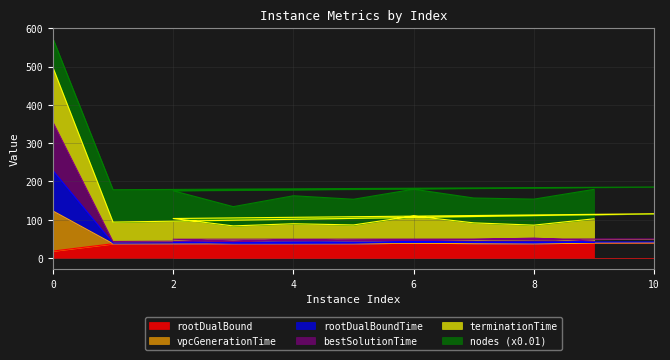

What is the minimum value for rootDualBound?

18.2